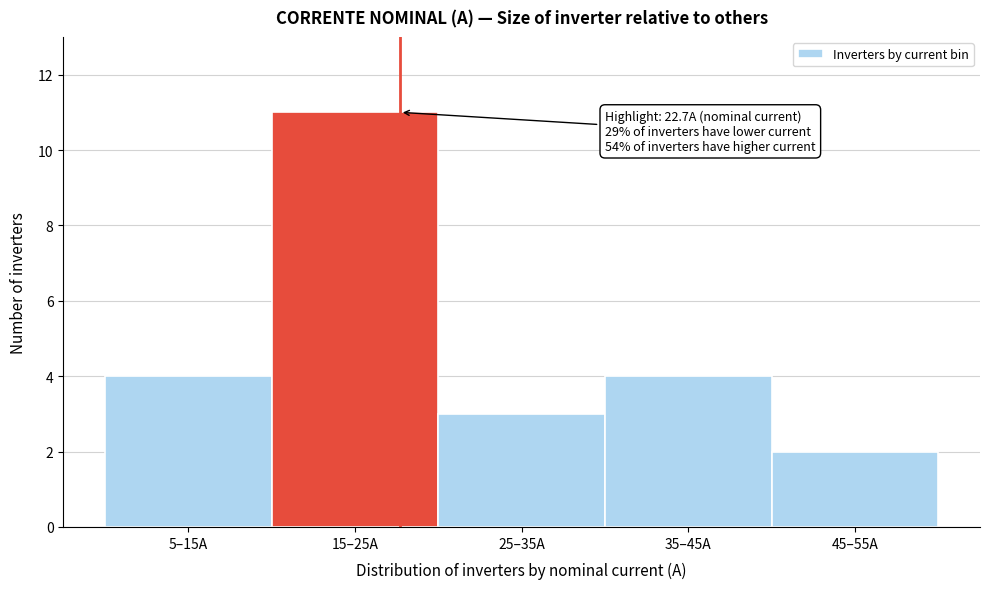

Reading left to right, transcribe all the data shown in this chart.

4	11	3	4	2